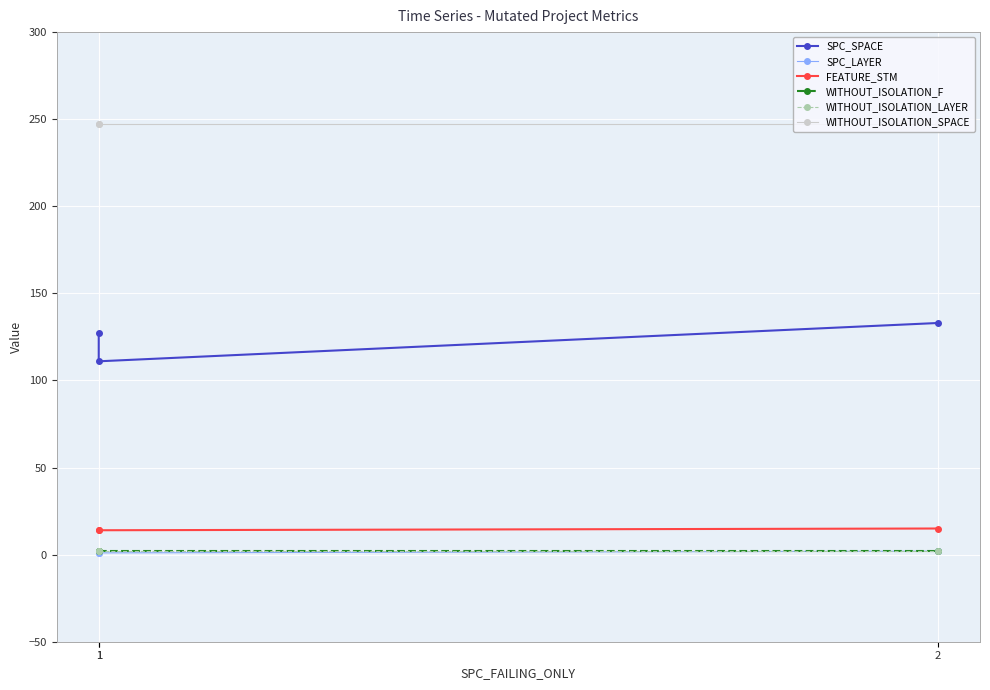

Reading left to right, extract all data points from this chart.

SPC_SPACE: 1=127	1=111	2=133
SPC_LAYER: 1=1	1=1	2=2
FEATURE_STM: 1=14	1=14	2=15
WITHOUT_ISOLATION_F: 1=2	1=2	2=2
WITHOUT_ISOLATION_LAYER: 1=2	1=2	2=2
WITHOUT_ISOLATION_SPACE: 1=247	1=247	2=247